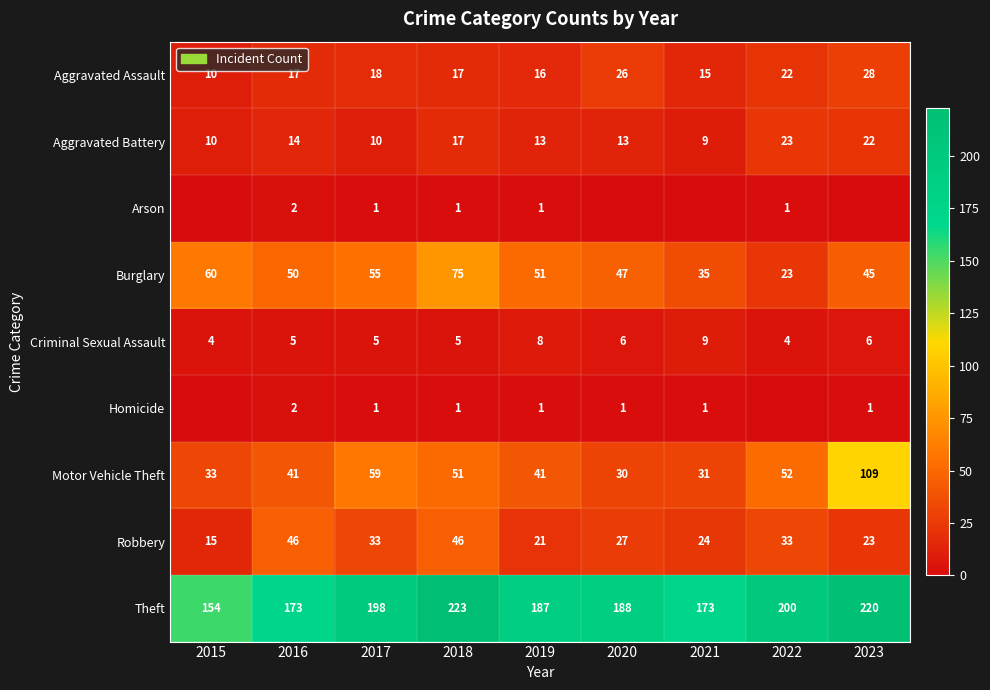

The value of Theft at 2017 is 93. True or false?

False